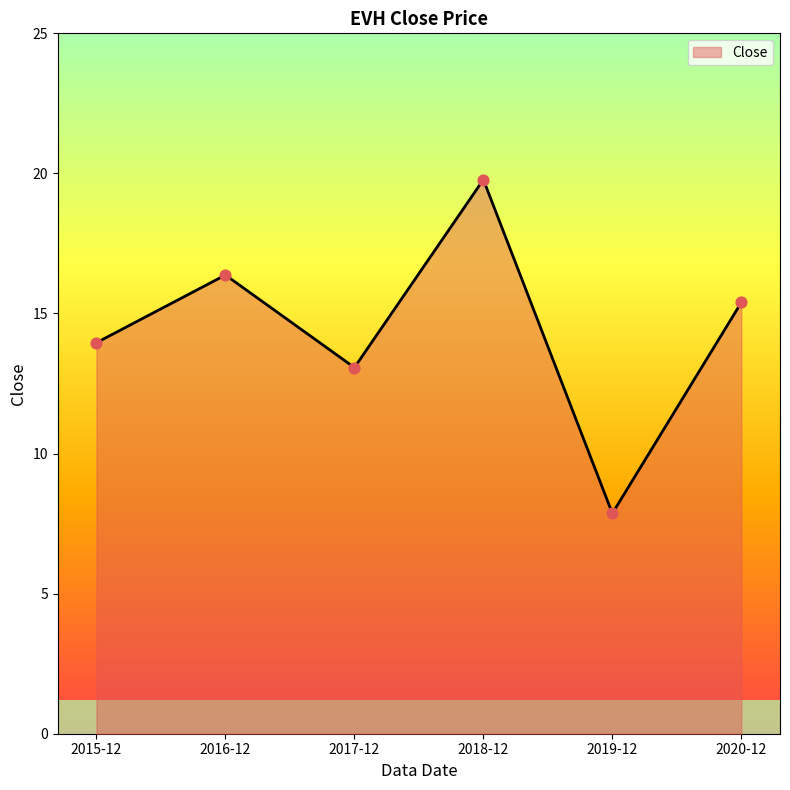

Between 2020-12 and 2019-12, which is larger?

2020-12